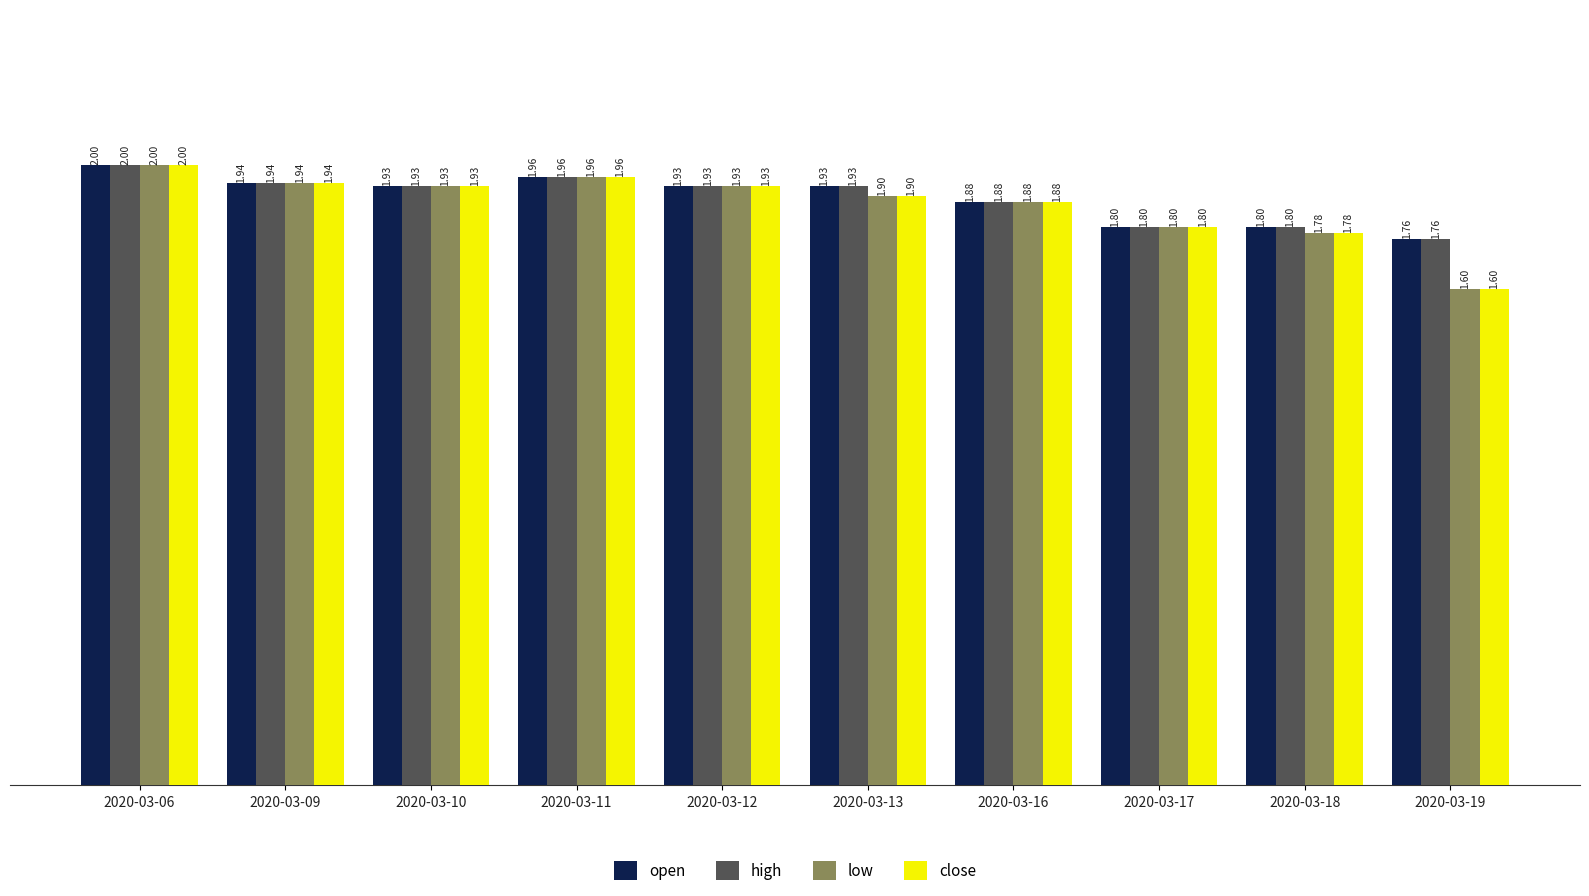

How many data points does each series have?

10